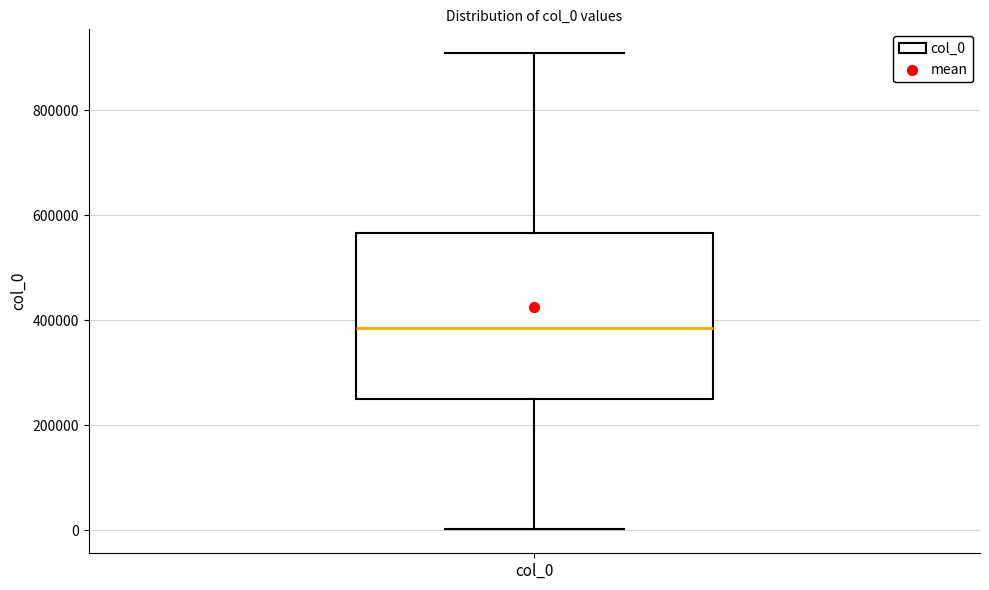

Transcribe this box plot: give where the median line is, the range the box spans, and where the two whiskers end, as read against the y-axis. The values are not printed on the chart, so give them approximately, as read against the axis.

median 380000, box 260000 to 560000, whiskers 0 to 900000